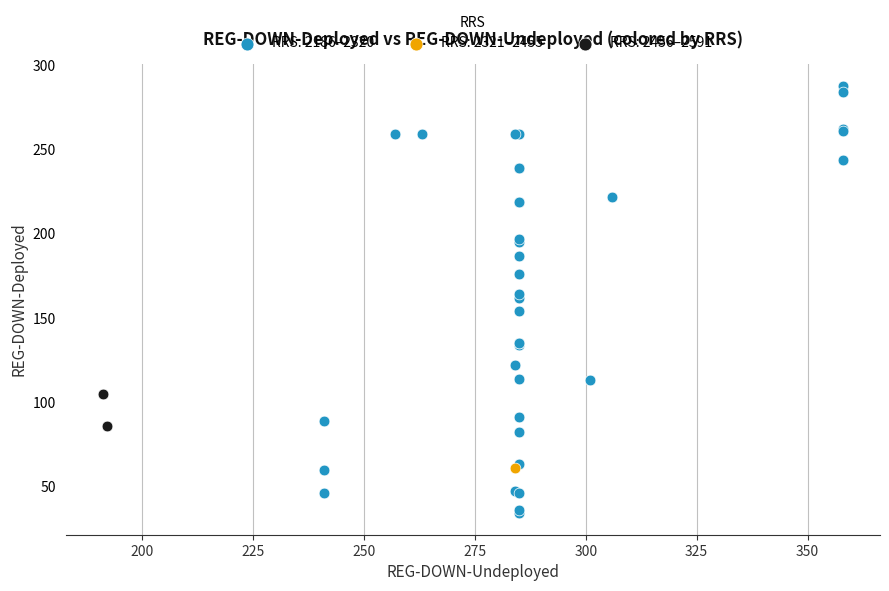

What are all the series names shown in the legend?

RRS: 2186–2320, RRS: 2321–2455, RRS: 2456–2591